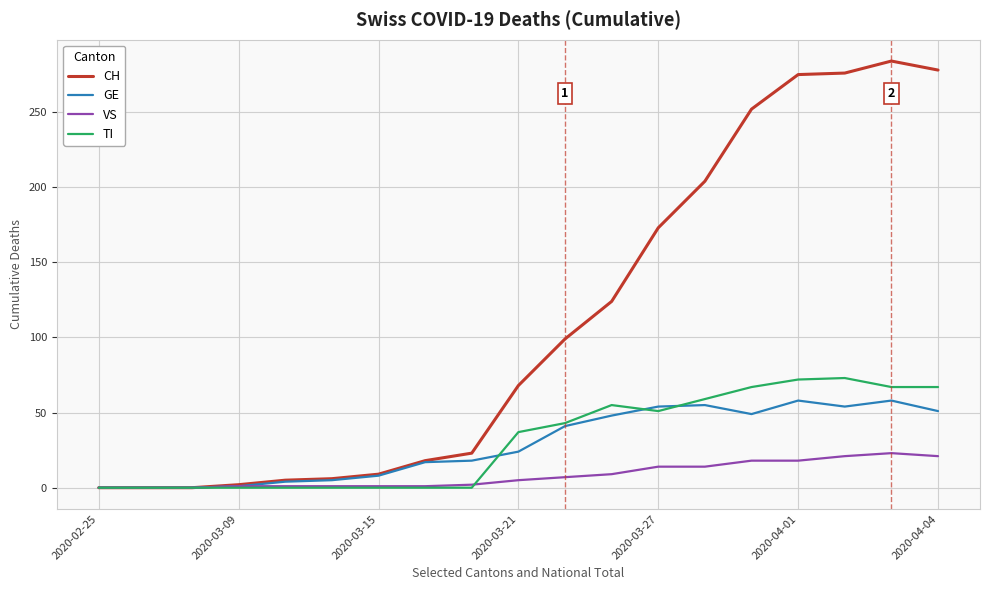

What is the maximum value shown in the chart?

284